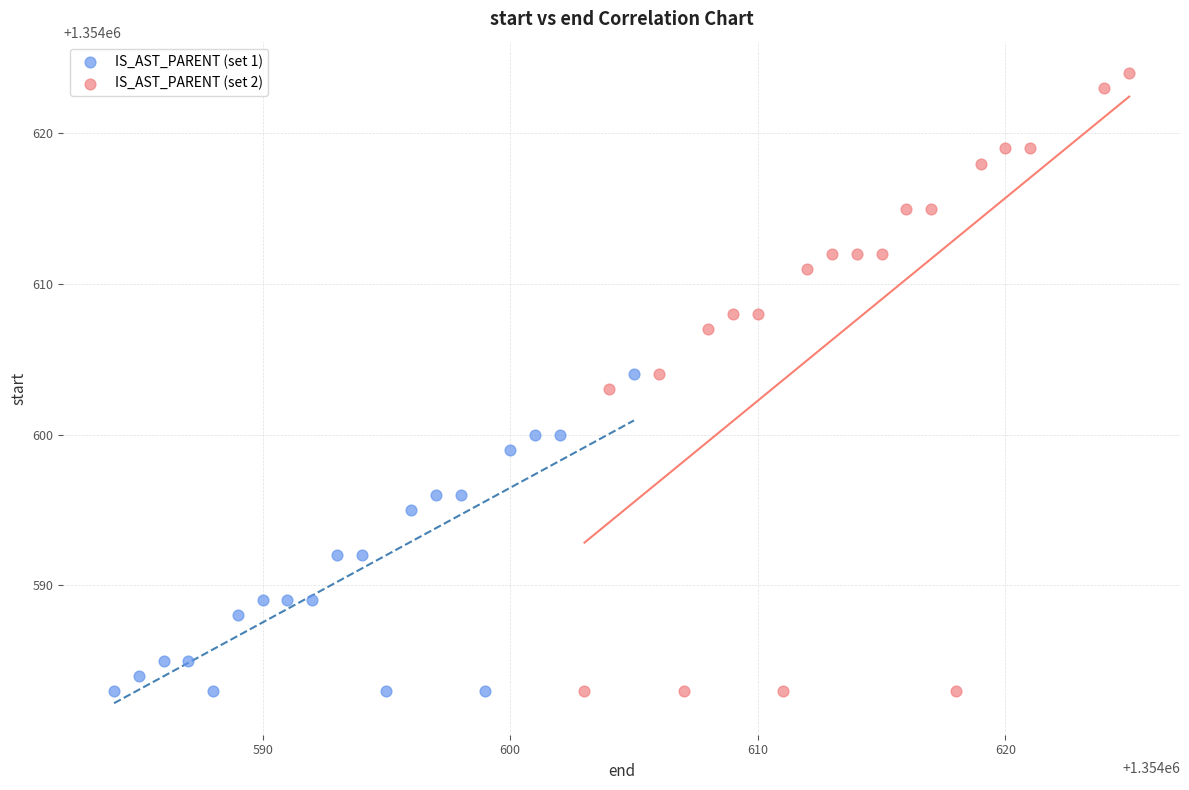

Which series reaches the maximum Y coordinate?

IS_AST_PARENT (set 2)